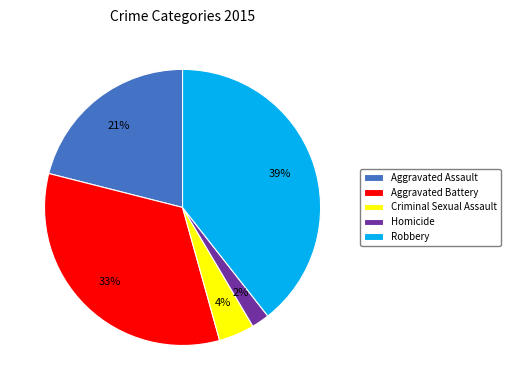

True or false: Aggravated Assault accounts for 21% of the total.

True